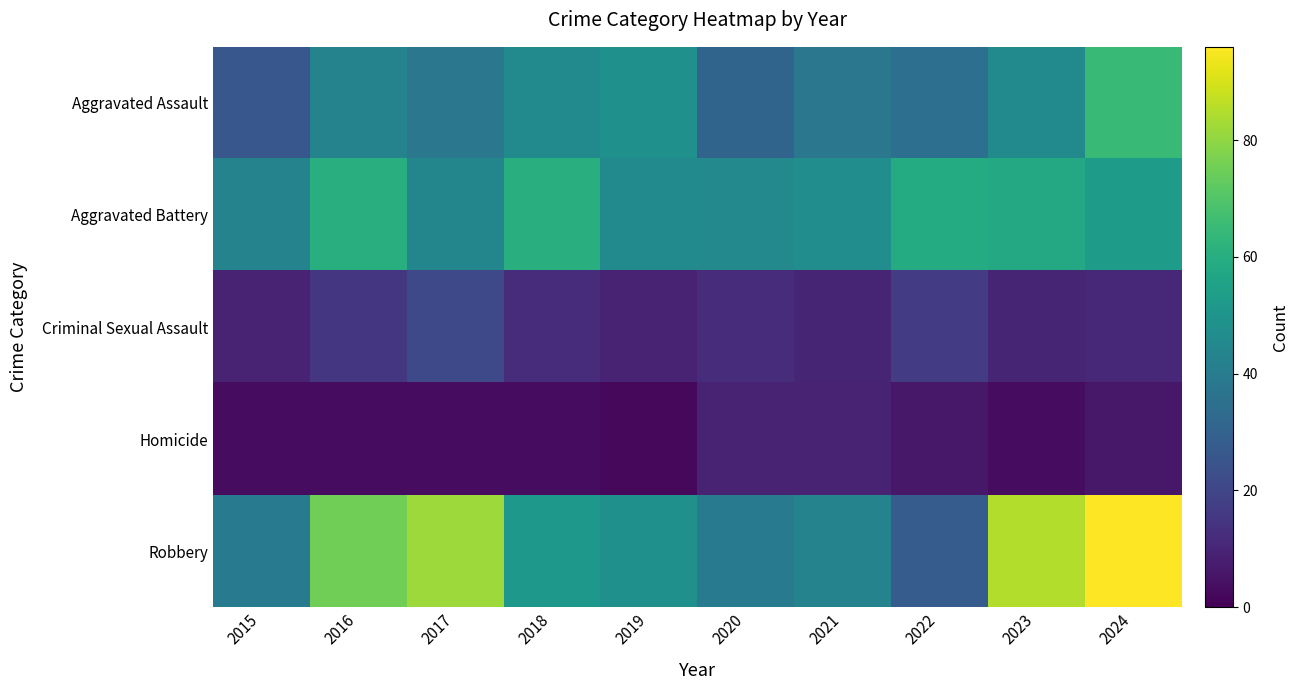

Reading left to right, what are all the values shown in this chart?

Aggravated Assault: 2015=26	2016=43	2017=38	2018=46	2019=48	2020=31	2021=38	2022=35	2023=46	2024=65
Aggravated Battery: 2015=43	2016=60	2017=44	2018=60	2019=46	2020=45	2021=47	2022=59	2023=58	2024=53
Criminal Sexual Assault: 2015=9	2016=15	2017=21	2018=12	2019=9	2020=12	2021=10	2022=17	2023=10	2024=11
Homicide: 2015=3	2016=3	2017=3	2018=3	2019=2	2020=9	2021=9	2022=6	2023=3	2024=6
Robbery: 2015=39	2016=75	2017=82	2018=51	2019=48	2020=39	2021=43	2022=28	2023=85	2024=96